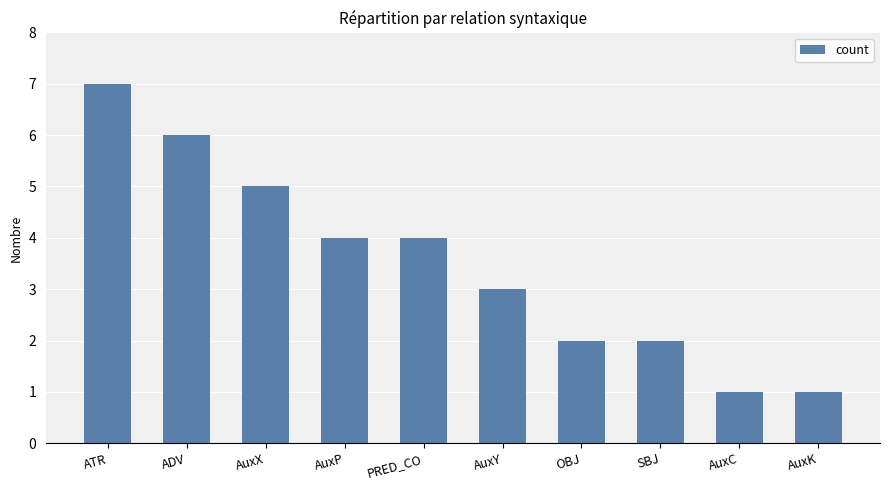

What is the ratio of the value at AuxC to the value at SBJ?

0.5